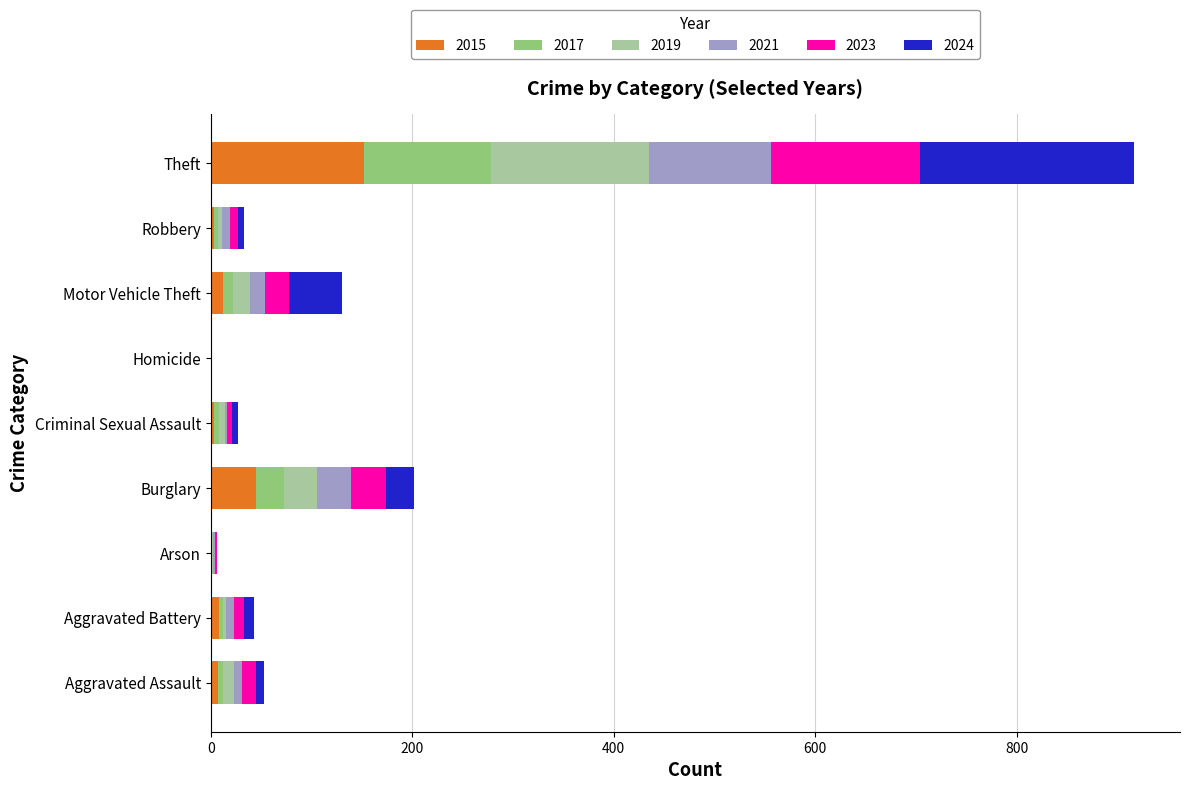

How many series are shown in this chart?

6